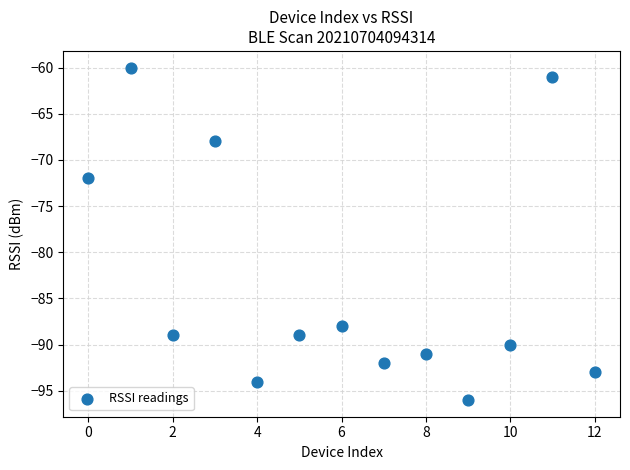

What Y value in the scatter plot is closest to -78?

-72